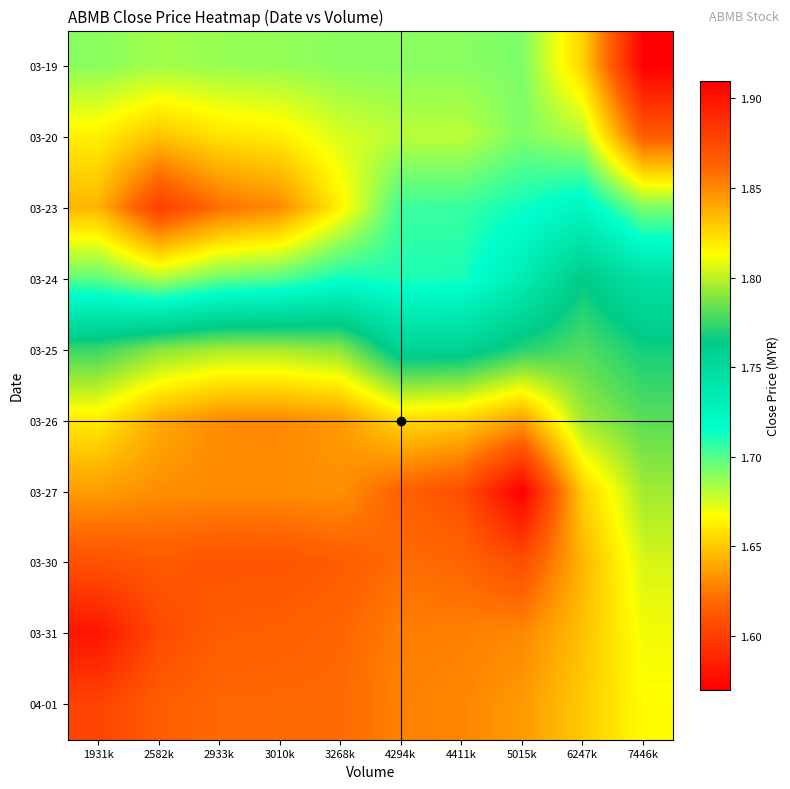

Rank the series at 6247k from lowest to highest value.

03-19, 03-20, 03-23, 03-24, 03-25, 03-26, 03-27, 04-01, 03-31, 03-30